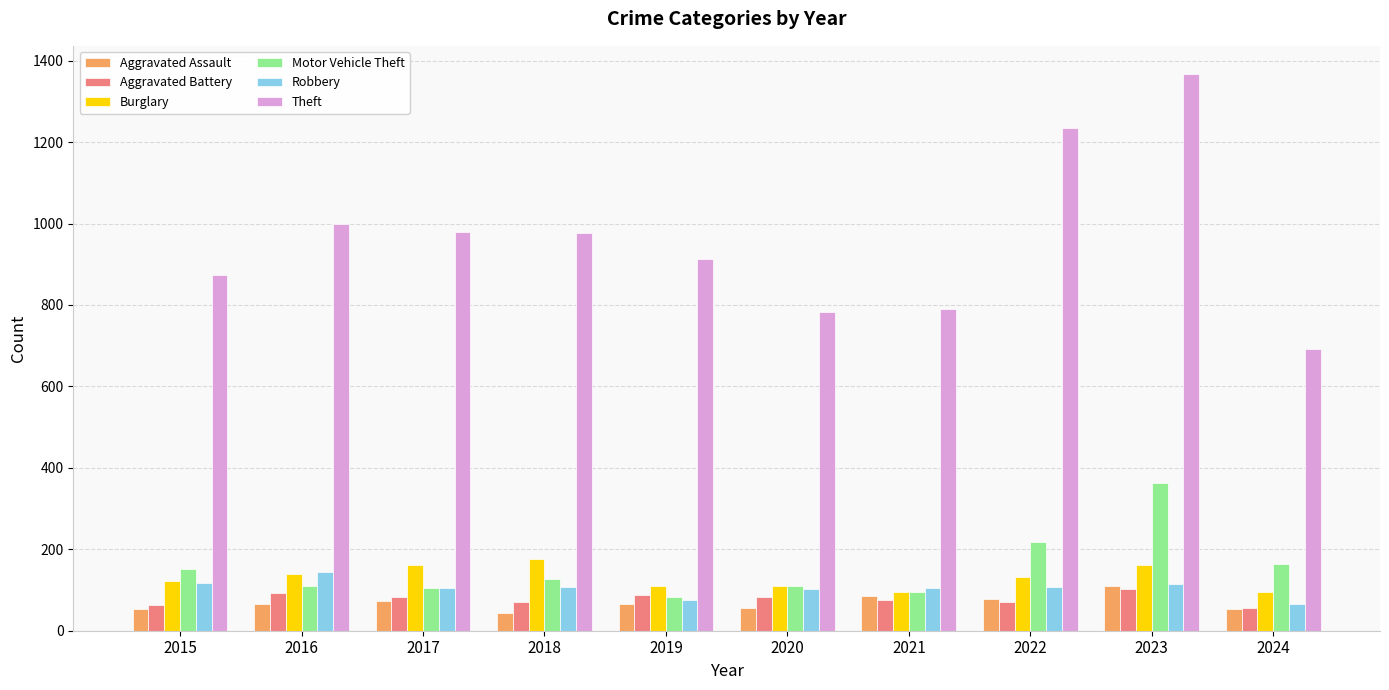

How many distinct data groups are displayed?

6